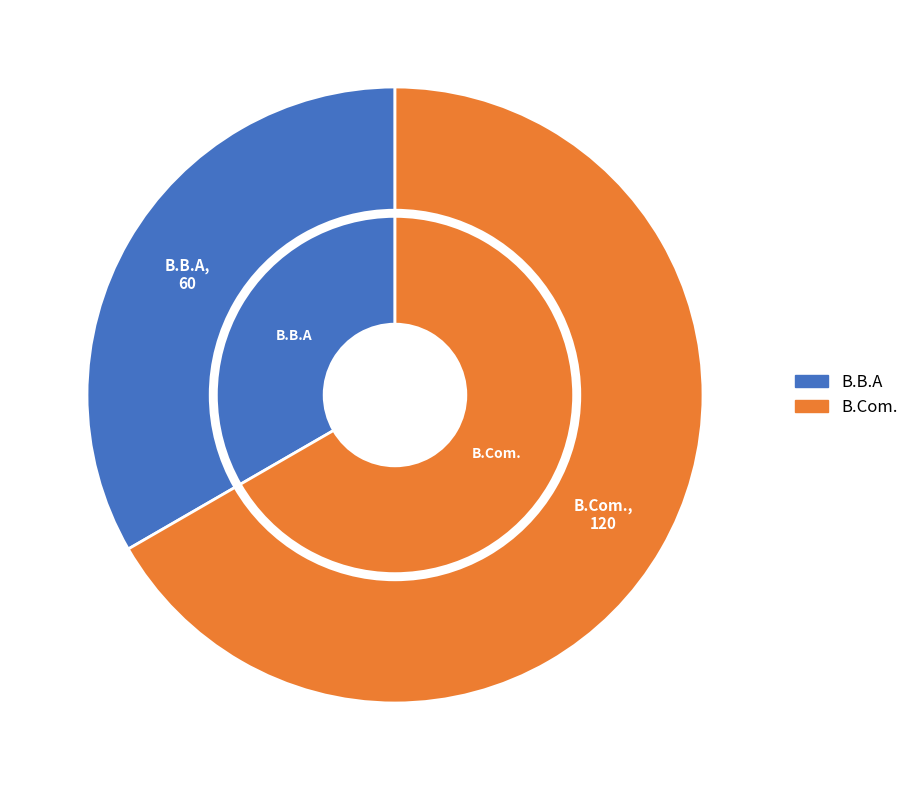

Is it true that B.Com. is 67% of the pie?

True